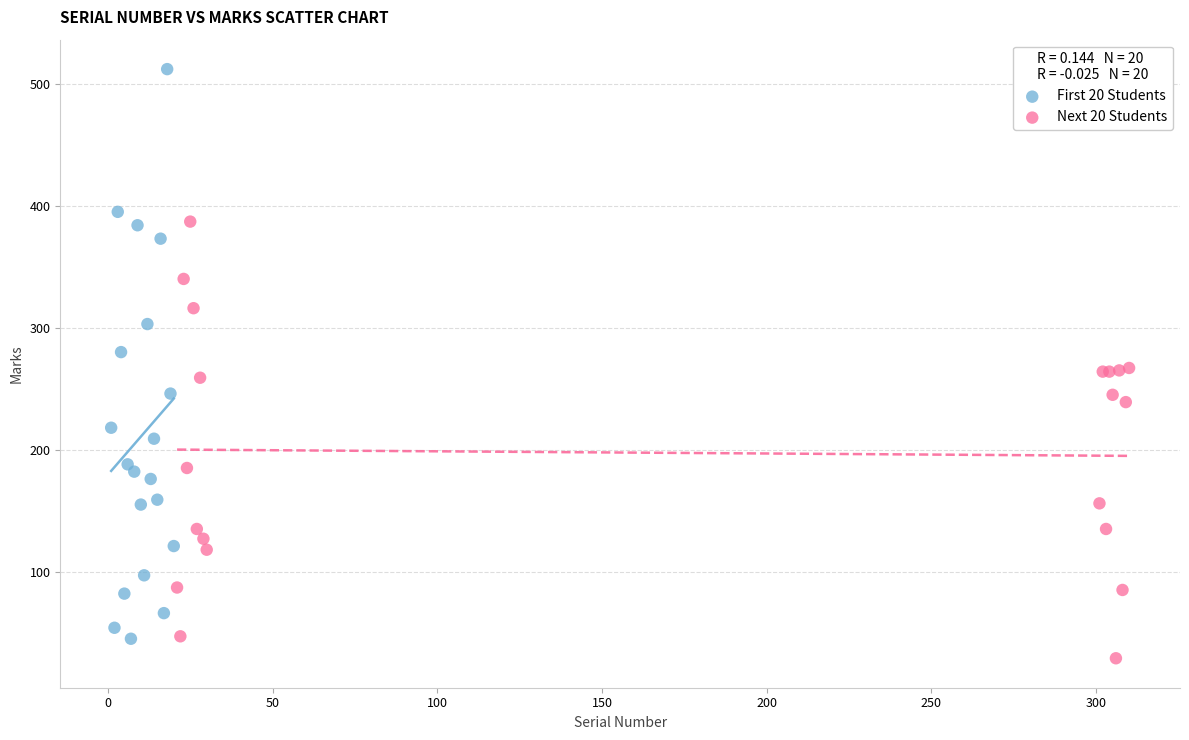

Which series has the largest Y range (max minus min)?

First 20 Students